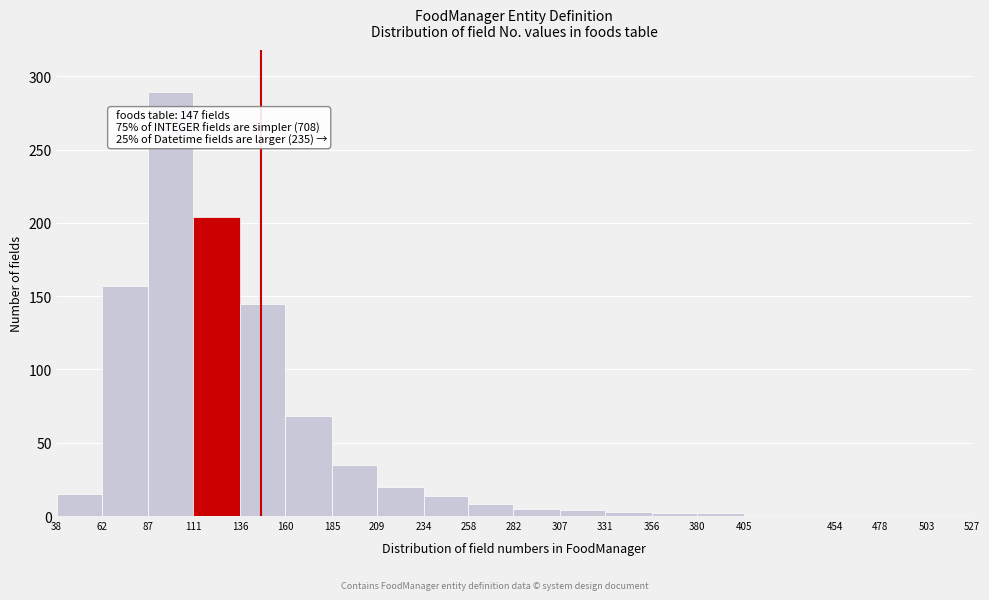

Which range on the x-axis has the tallest bar?

87 to 111